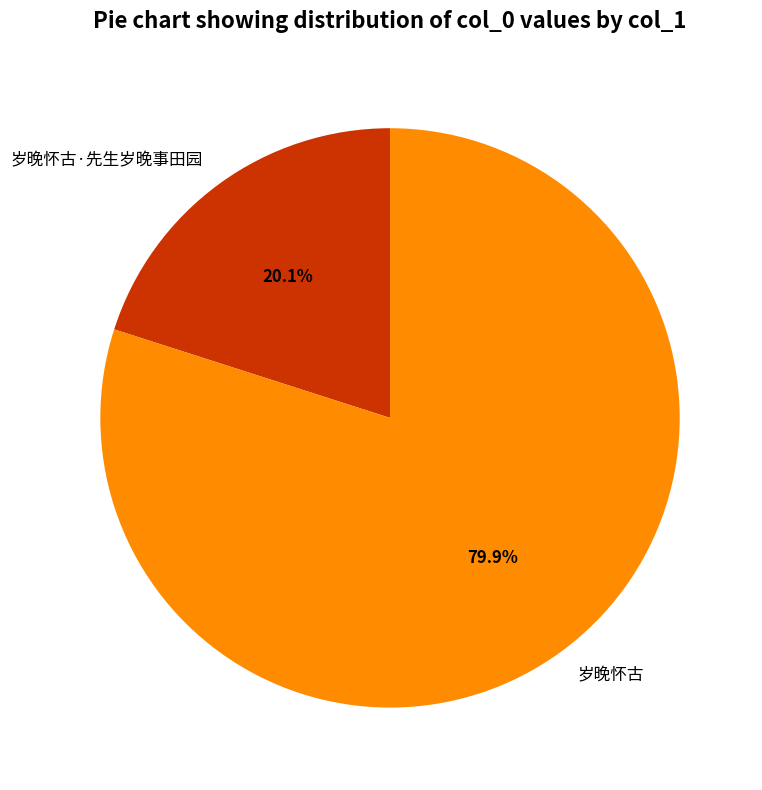

Which category has the biggest portion of the pie?

岁晚怀古